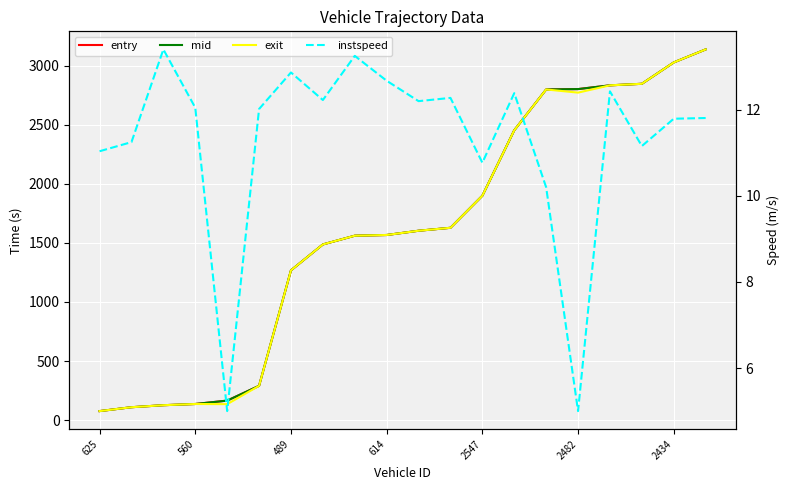

Reading right to left, transcribe all the data shown in this chart.

entry: 3136.1	3026.0	2845.2	2832.2	2800.5	2797.4	2452.1	1898.3	1627.0	1602.1	1566.0	1560.1	1486.2	1267.0	290.1	165.0	136.3	126.1	109.1	76.2
mid: 3136.1	3026.0	2845.2	2832.2	2800.5	2797.4	2452.1	1898.3	1627.0	1602.1	1566.0	1560.1	1486.2	1267.0	290.2	165.0	136.3	126.1	109.1	76.2
exit: 3136.1	3026.0	2845.3	2832.2	2770.5	2797.4	2452.1	1898.3	1627.0	1602.1	1566.0	1560.1	1486.2	1267.0	290.2	135.0	136.3	126.1	109.1	76.2
instspeed: 11.8	11.8	11.2	12.4	5.0	10.2	12.4	10.8	12.3	12.2	12.7	13.2	12.2	12.9	12.0	5.0	12.0	13.4	11.2	11.0